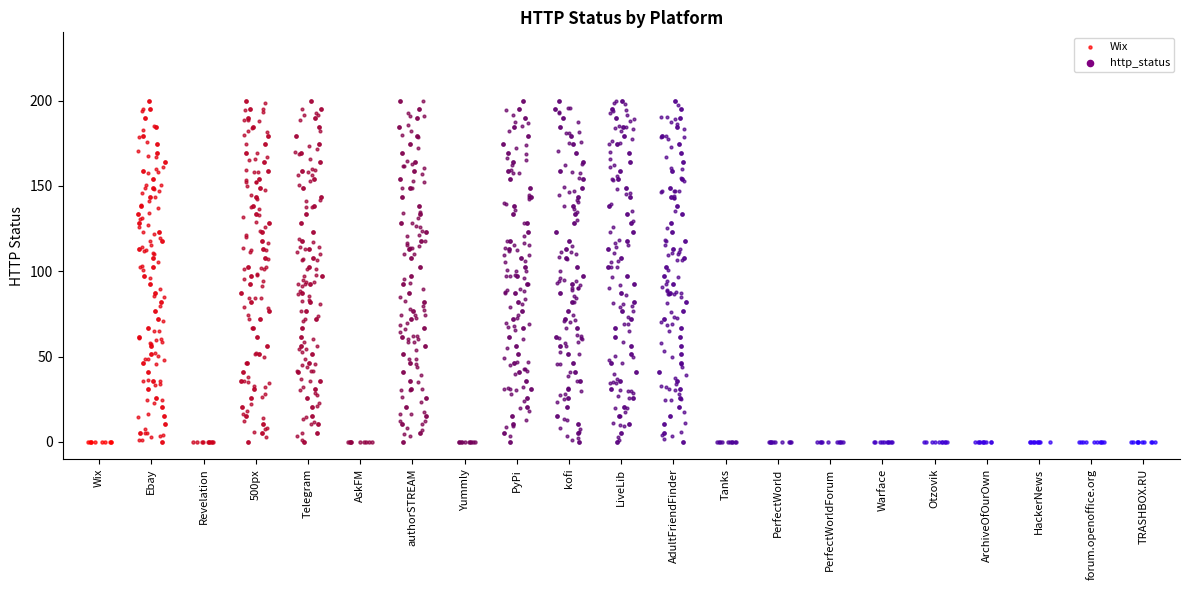

Which has a higher value, authorSTREAM or Wix?

authorSTREAM